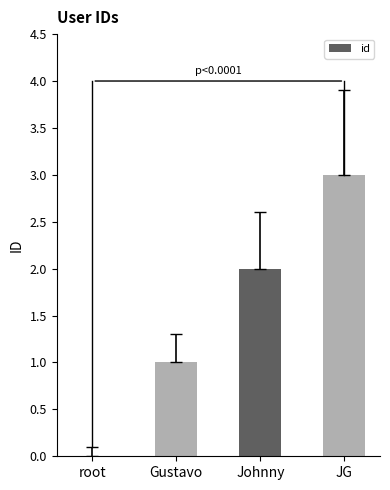

Between Gustavo and JG, which is larger?

JG